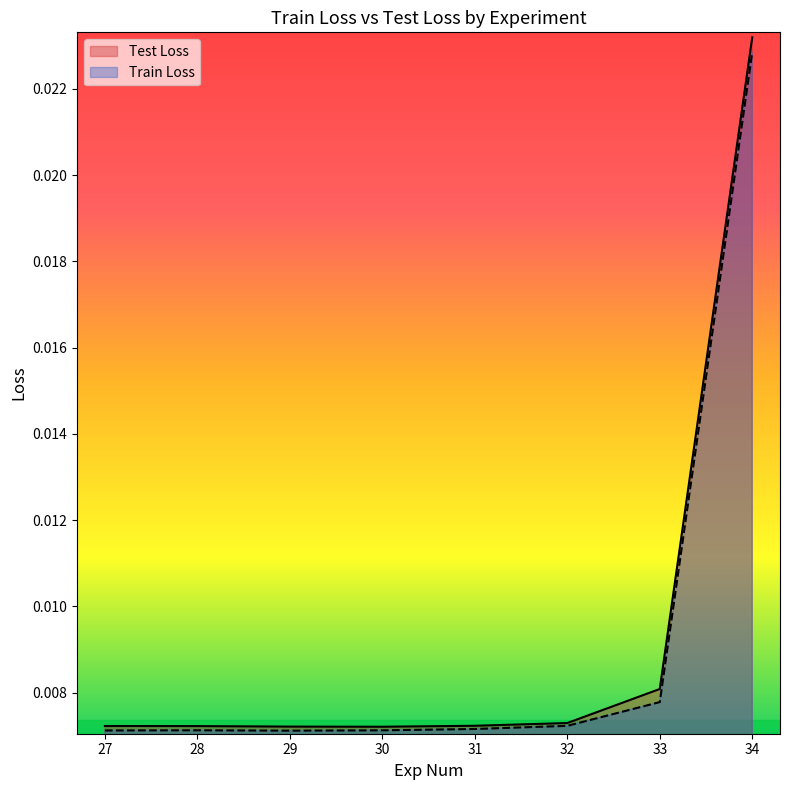

List the series in order of their overall mean, highest first.

Test Loss, Train Loss